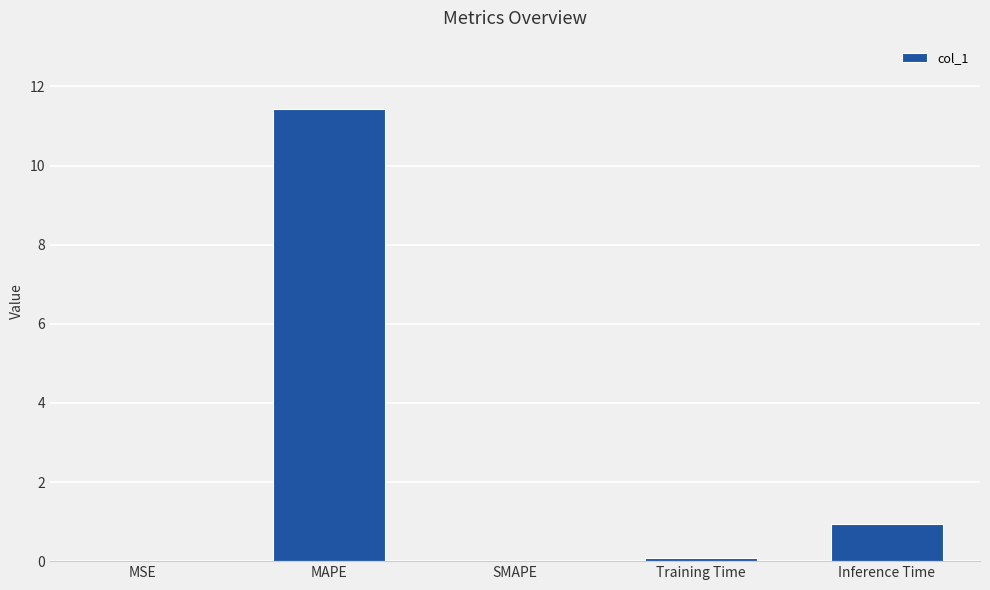

What is the change in value from MAPE to SMAPE?

-11.4